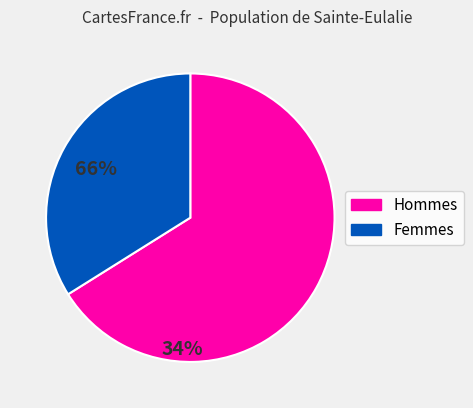

Is it true that Femmes is 34% of the pie?

True